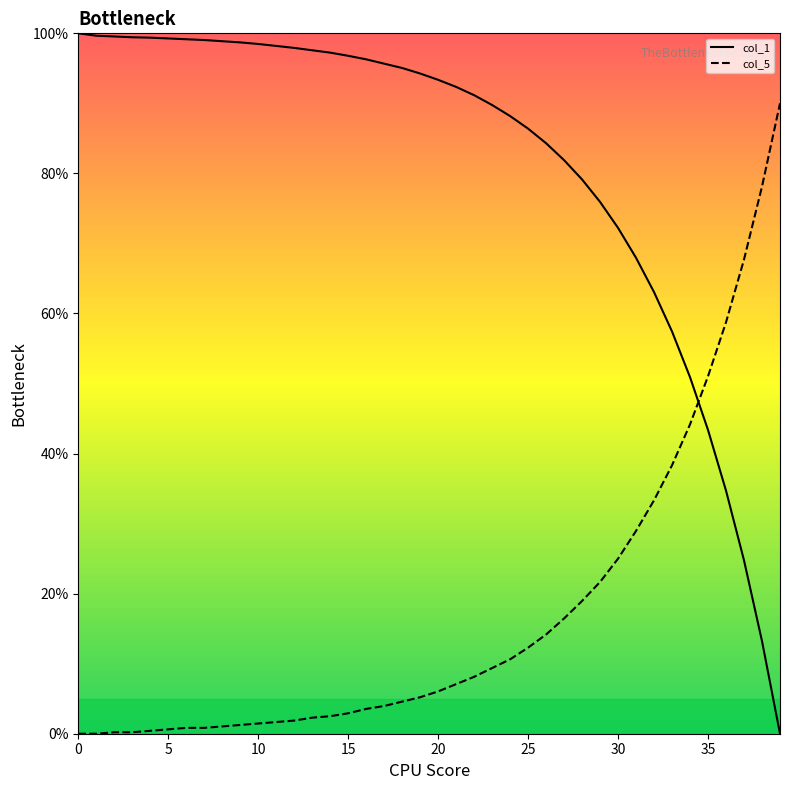

What is the difference between the maximum and minimum values in the col_1 series?

100.0